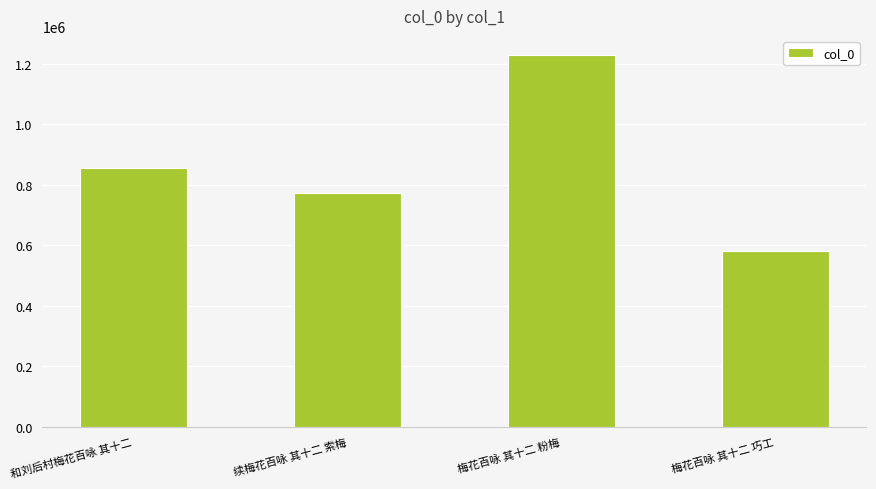

What is the difference between the second highest and second lowest values?

83169